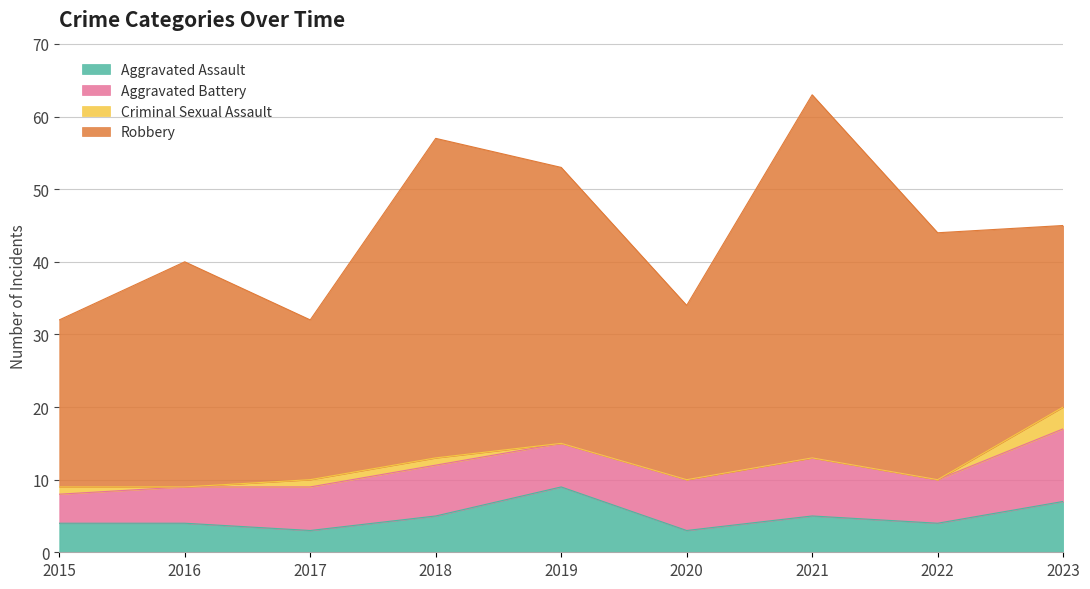

The value of Robbery at 2023 is 5. True or false?

False